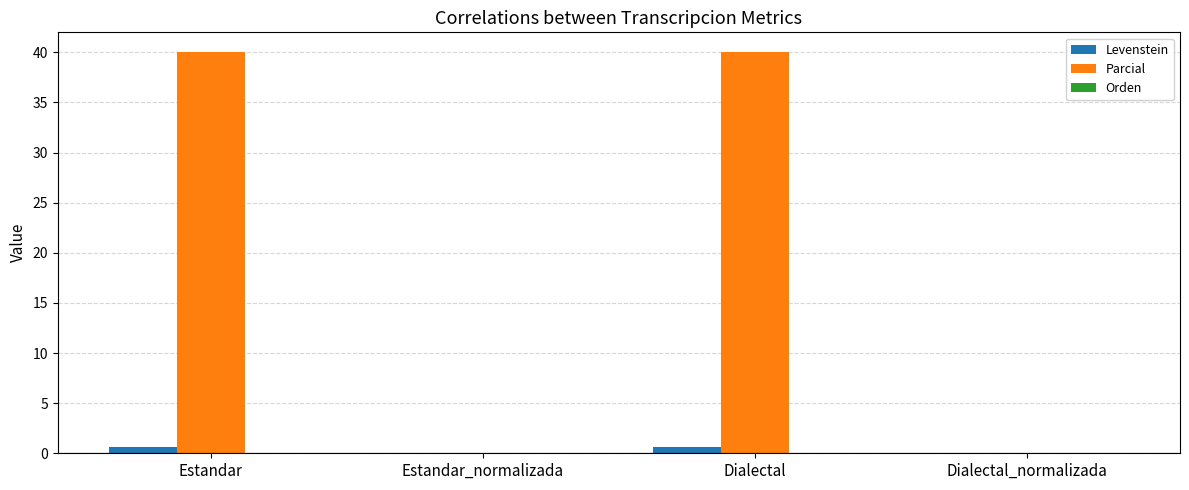

Between Estandar and Estandar_normalizada, which series saw the biggest shift?

Parcial